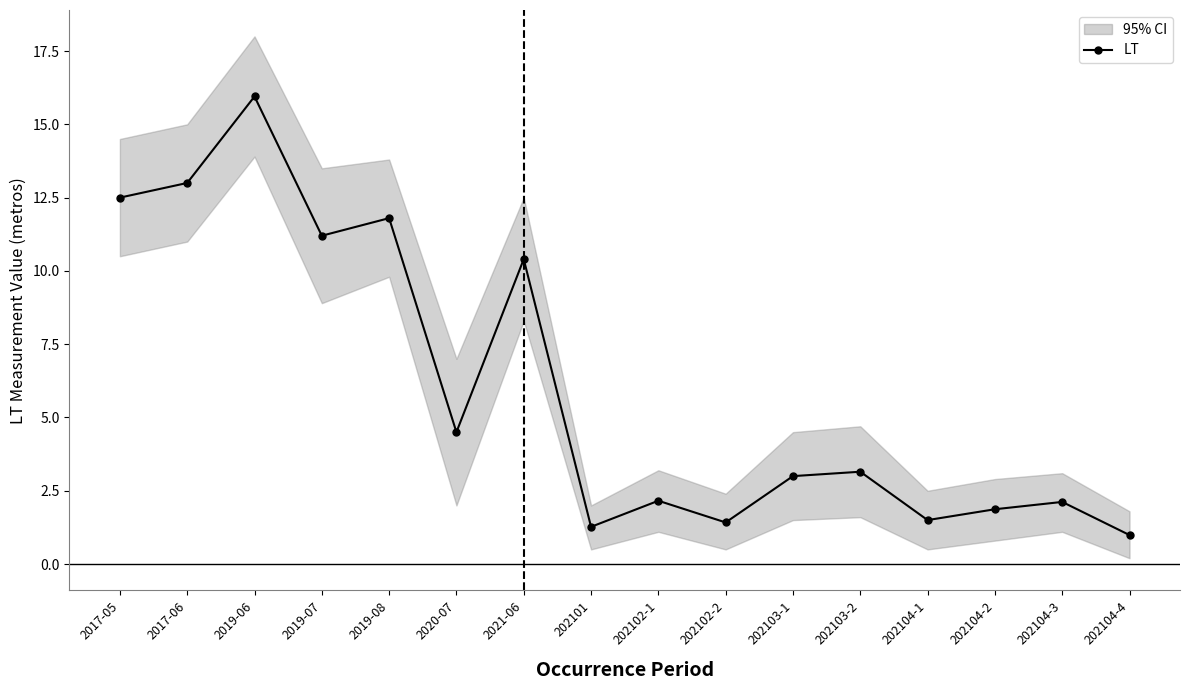

How many interior local valleys (lower than both neighbors) does the data have?

5